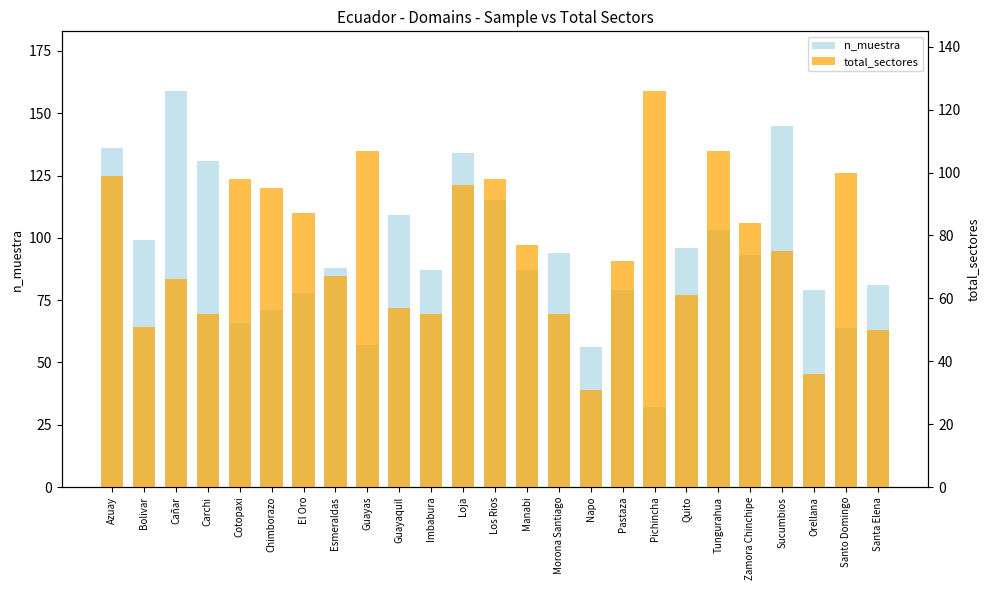

How many bars are there in total?

50